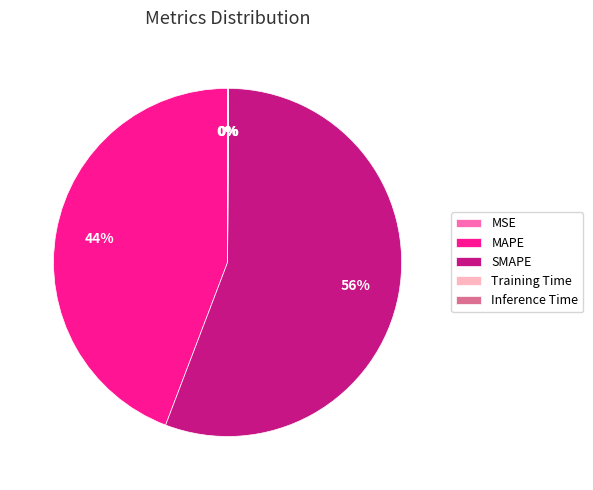

True or false: SMAPE accounts for 68% of the total.

False